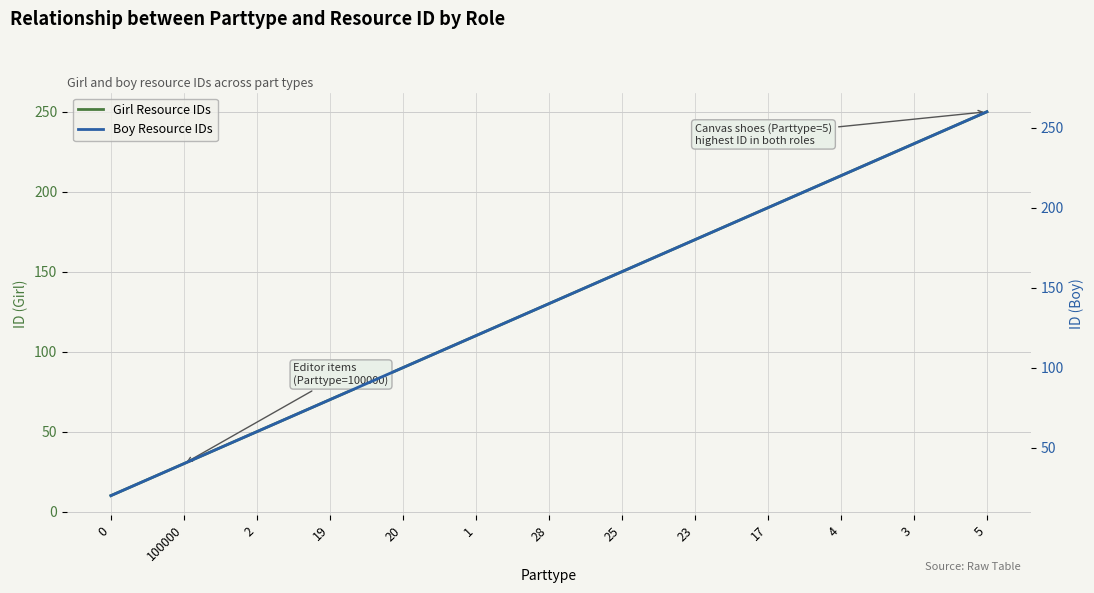

What is the spread (max minus min) of values at 19?

10